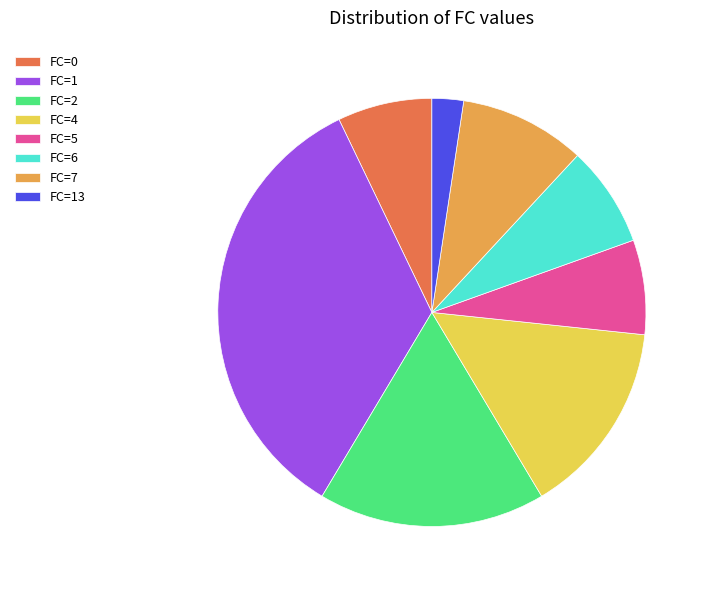

Which has a higher value, FC=13 or FC=5?

FC=5